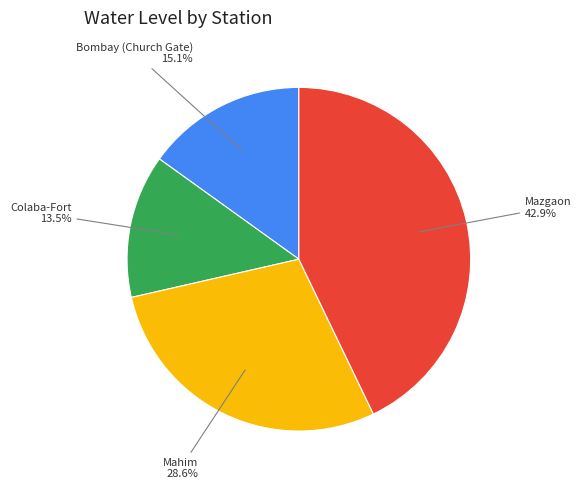

Does any single category account for the majority?

No